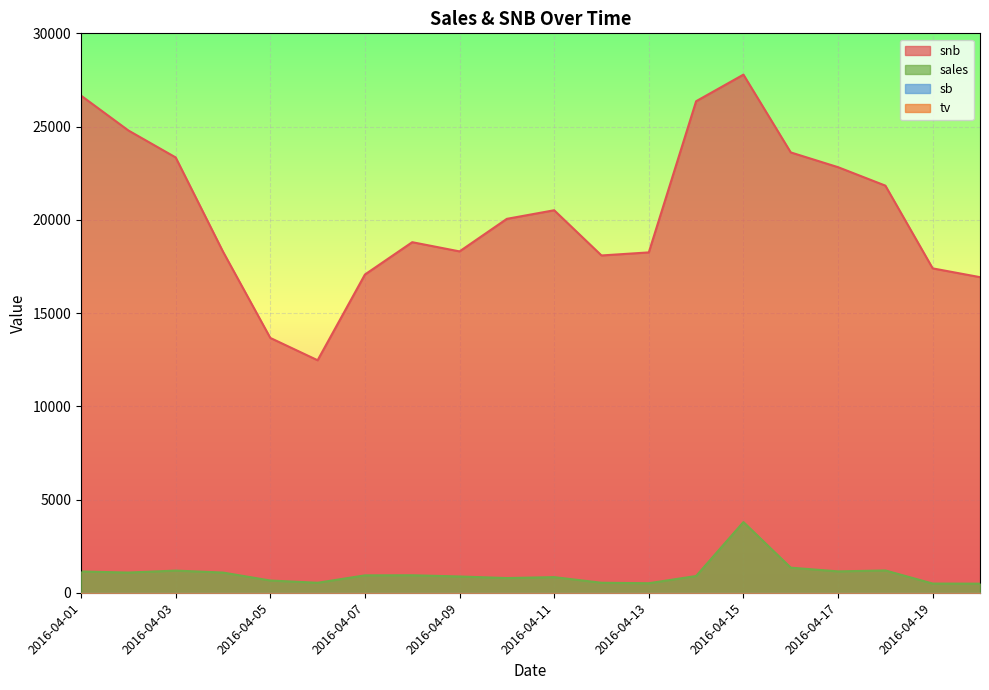

Reading left to right, extract all data points from this chart.

snb: 2016-04-01=26659.8	2016-04-02=24792.2	2016-04-03=23345.2	2016-04-04=18295.0	2016-04-05=13665.9	2016-04-06=12468.2	2016-04-07=17064.8	2016-04-08=18799.7	2016-04-09=18305.9	2016-04-10=20051.5	2016-04-11=20512.6	2016-04-12=18087.8	2016-04-13=18252.1	2016-04-14=26359.3	2016-04-15=27785.5	2016-04-16=23613.8	2016-04-17=22822.0	2016-04-18=21832.8	2016-04-19=17395.3	2016-04-20=16924.5
sales: 2016-04-01=1140.0	2016-04-02=1082.5	2016-04-03=1187.5	2016-04-04=1082.5	2016-04-05=655.0	2016-04-06=535.0	2016-04-07=932.5	2016-04-08=937.5	2016-04-09=872.5	2016-04-10=787.5	2016-04-11=837.5	2016-04-12=535.0	2016-04-13=510.0	2016-04-14=897.5	2016-04-15=3790.0	2016-04-16=1345.0	2016-04-17=1145.0	2016-04-18=1195.0	2016-04-19=492.5	2016-04-20=487.5